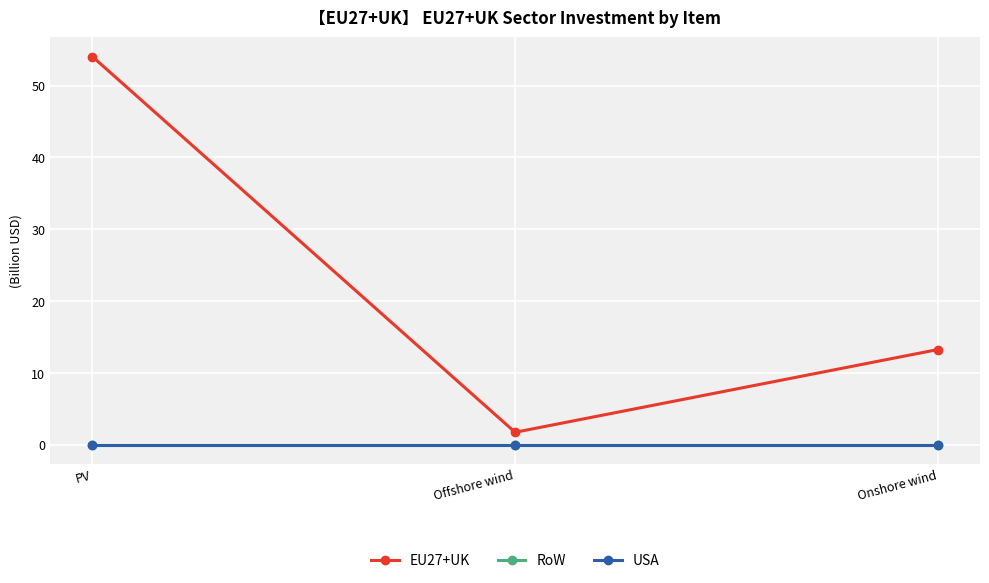

Does the chart have visible grid lines?

Yes